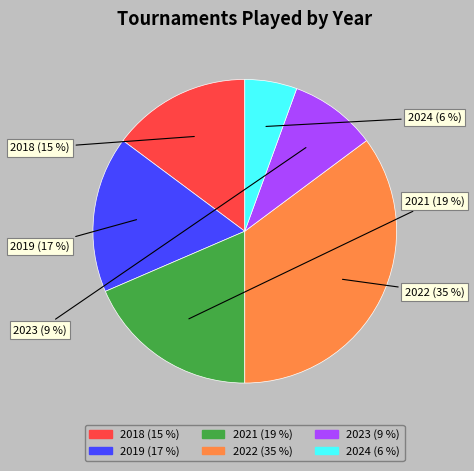

Is there a majority slice in this chart?

No